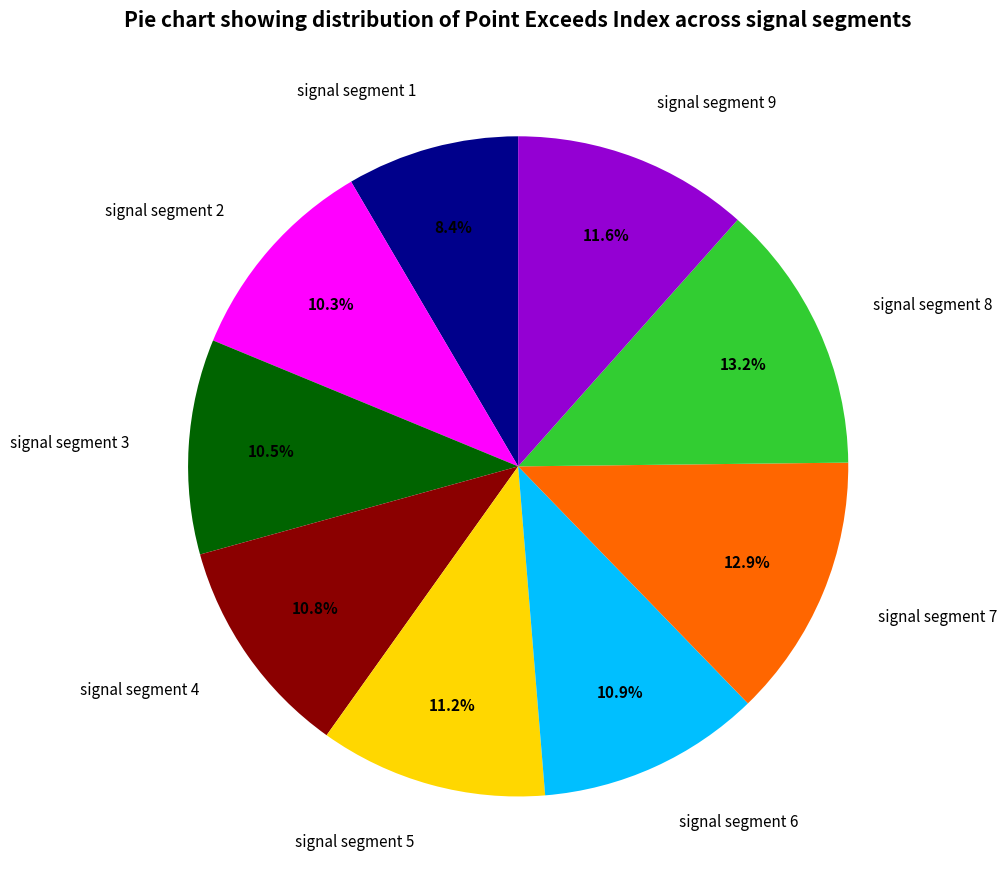

Combined, do signal segment 3 and signal segment 5 account for over 50%?

No